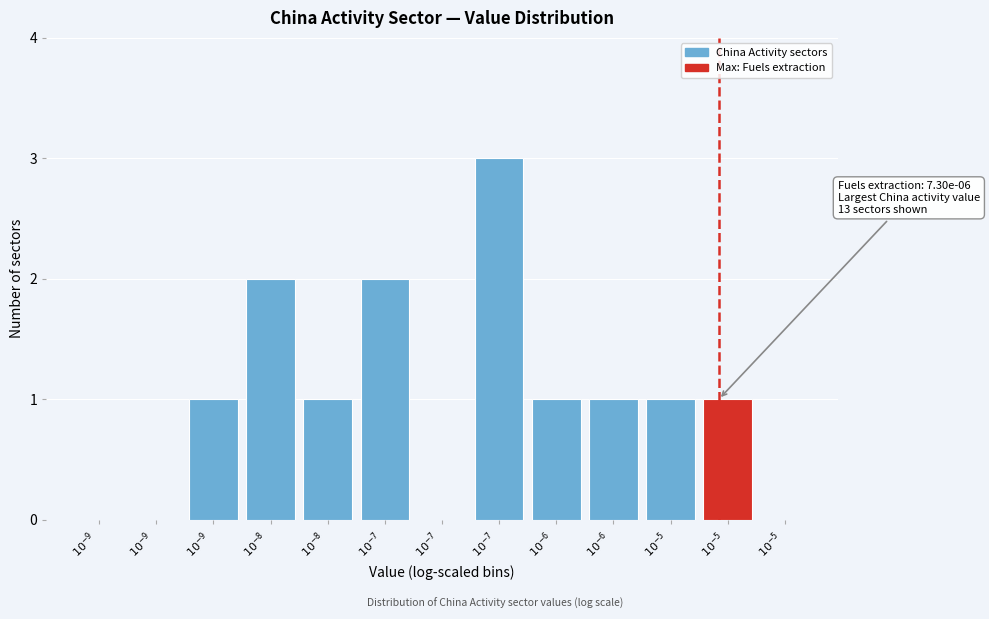

Count the number of data series in this chart.

1